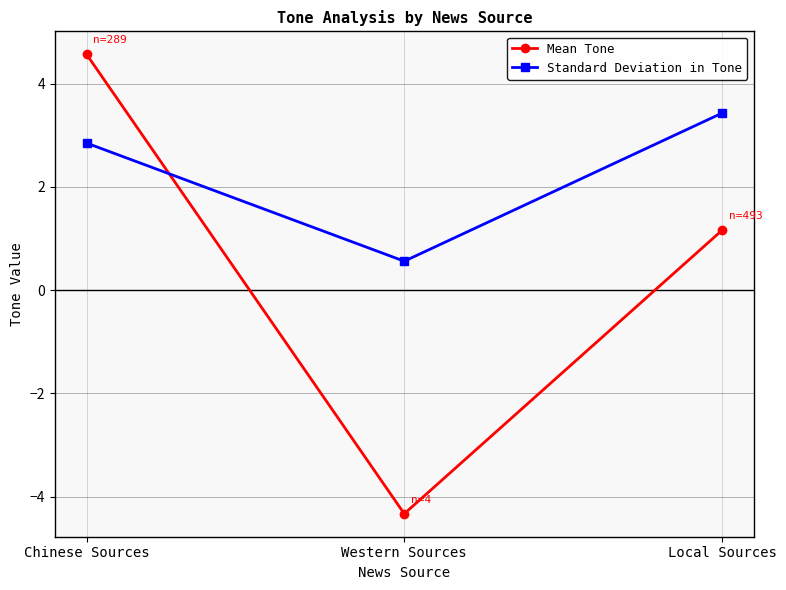

What is the value of the Mean Tone point at the 3rd from the left?

1.2